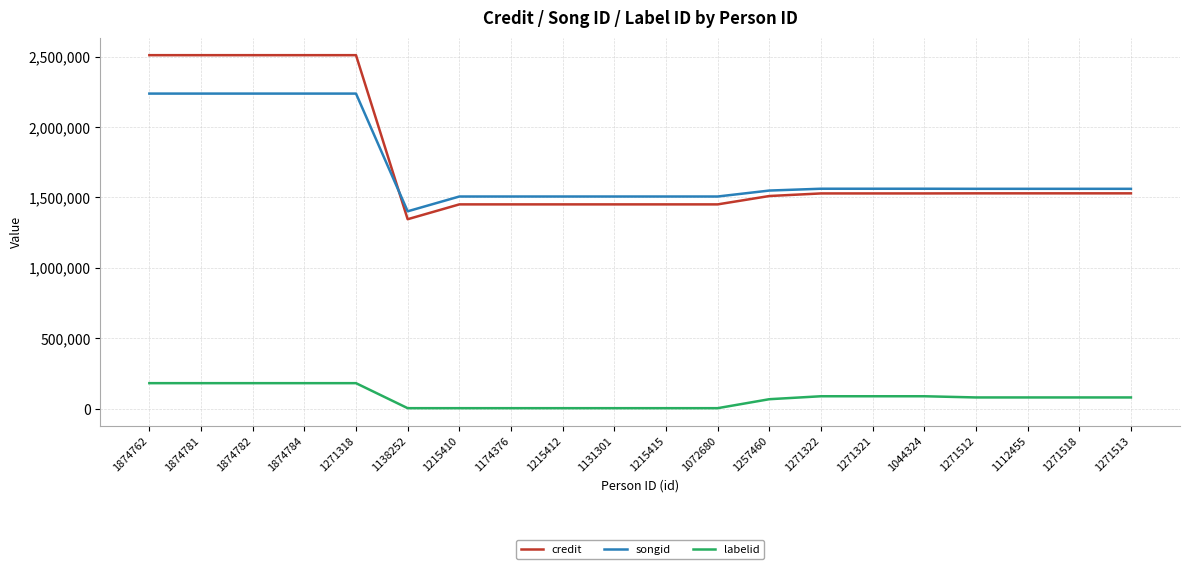

What is the maximum value for labelid?

181495